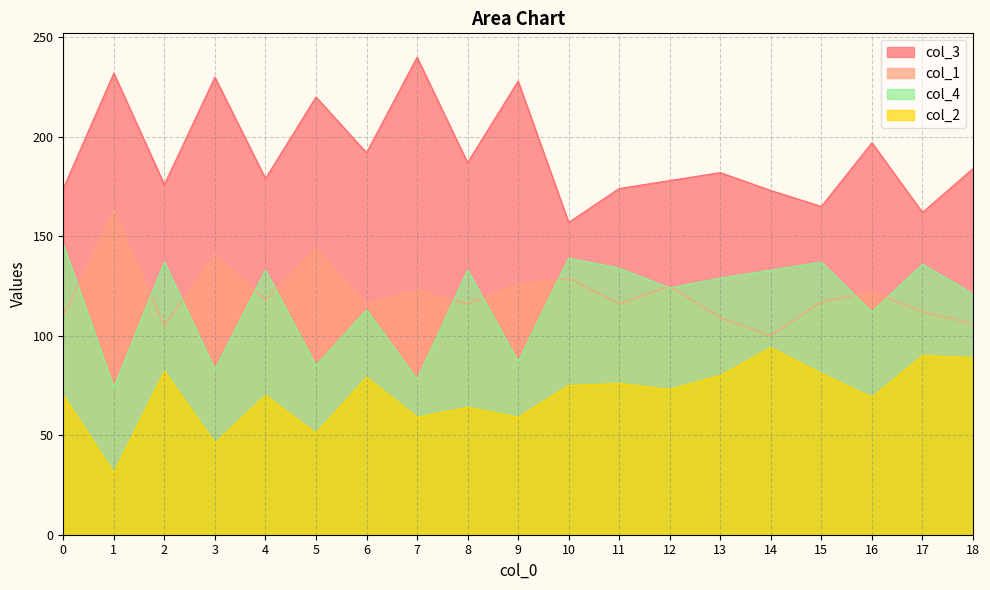

How many data points does each series have?

19